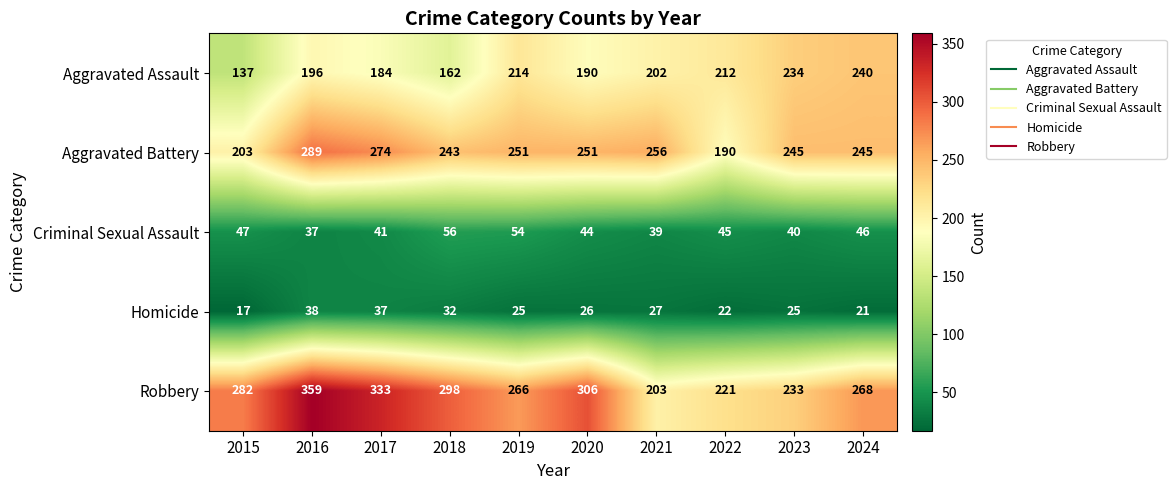

At 2016, list the series in order from smallest to largest.

Criminal Sexual Assault, Homicide, Aggravated Assault, Aggravated Battery, Robbery